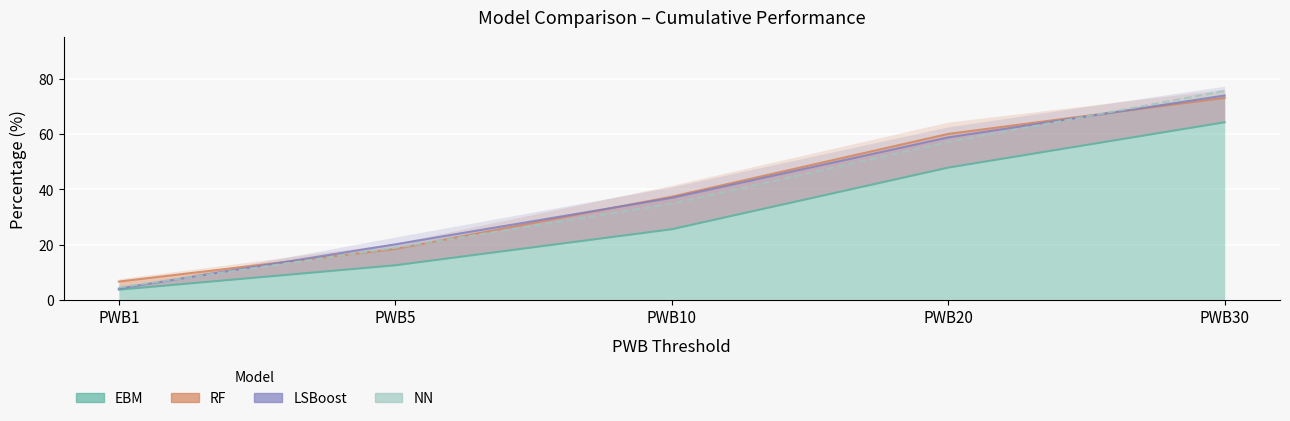

List the series in order of their peak value, highest first.

NN, LSBoost, RF, EBM